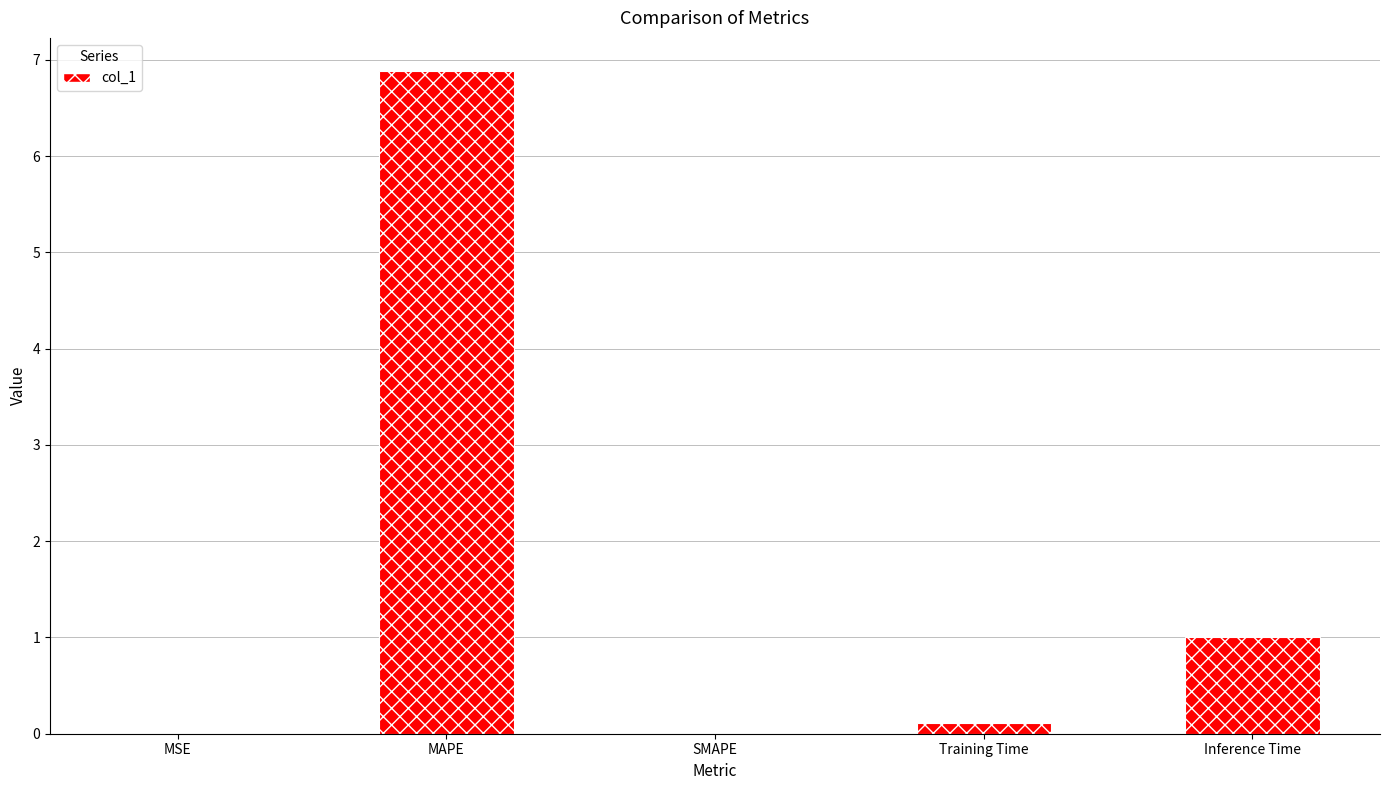

Which has a higher value, Inference Time or SMAPE?

Inference Time